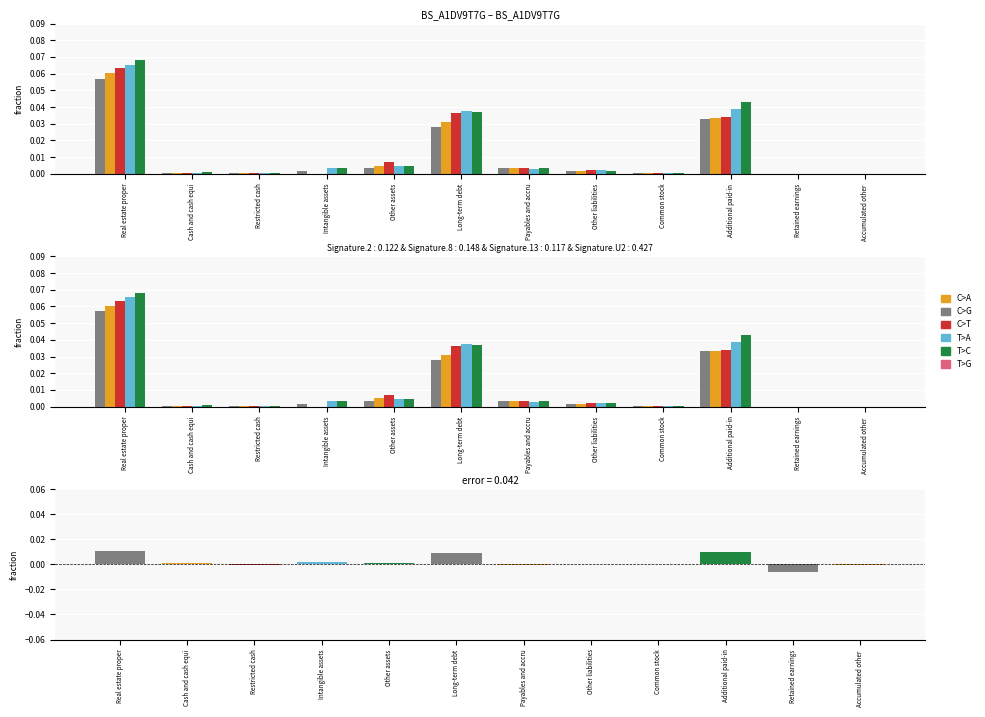

Reading right to left, list all the values displayed in this chart.

C>A: Accumulated other =0.0	Retained earnings=-0.0	Additional paid-in=0.0	Common stock=0.0	Other liabilities=0.0	Payables and accru=0.0	Long-term debt=0.0	Other assets=0.0	Intangible assets=0.0	Restricted cash=0.0	Cash and cash equi=0.0	Real estate proper=0.1
C>G: Accumulated other =0.0	Retained earnings=-0.0	Additional paid-in=0.0	Common stock=0.0	Other liabilities=0.0	Payables and accru=0.0	Long-term debt=0.0	Other assets=0.0	Intangible assets=0.0	Restricted cash=0.0	Cash and cash equi=0.0	Real estate proper=0.1
C>T: Accumulated other =0.0	Retained earnings=-0.0	Additional paid-in=0.0	Common stock=0.0	Other liabilities=0.0	Payables and accru=0.0	Long-term debt=0.0	Other assets=0.0	Intangible assets=0.0	Restricted cash=0.0	Cash and cash equi=0.0	Real estate proper=0.1
T>A: Accumulated other =-0.0	Retained earnings=-0.0	Additional paid-in=0.0	Common stock=0.0	Other liabilities=0.0	Payables and accru=0.0	Long-term debt=0.0	Other assets=0.0	Intangible assets=0.0	Restricted cash=0.0	Cash and cash equi=0.0	Real estate proper=0.1
T>C: Accumulated other =-0.0	Retained earnings=-0.0	Additional paid-in=0.0	Common stock=0.0	Other liabilities=0.0	Payables and accru=0.0	Long-term debt=0.0	Other assets=0.0	Intangible assets=0.0	Restricted cash=0.0	Cash and cash equi=0.0	Real estate proper=0.1